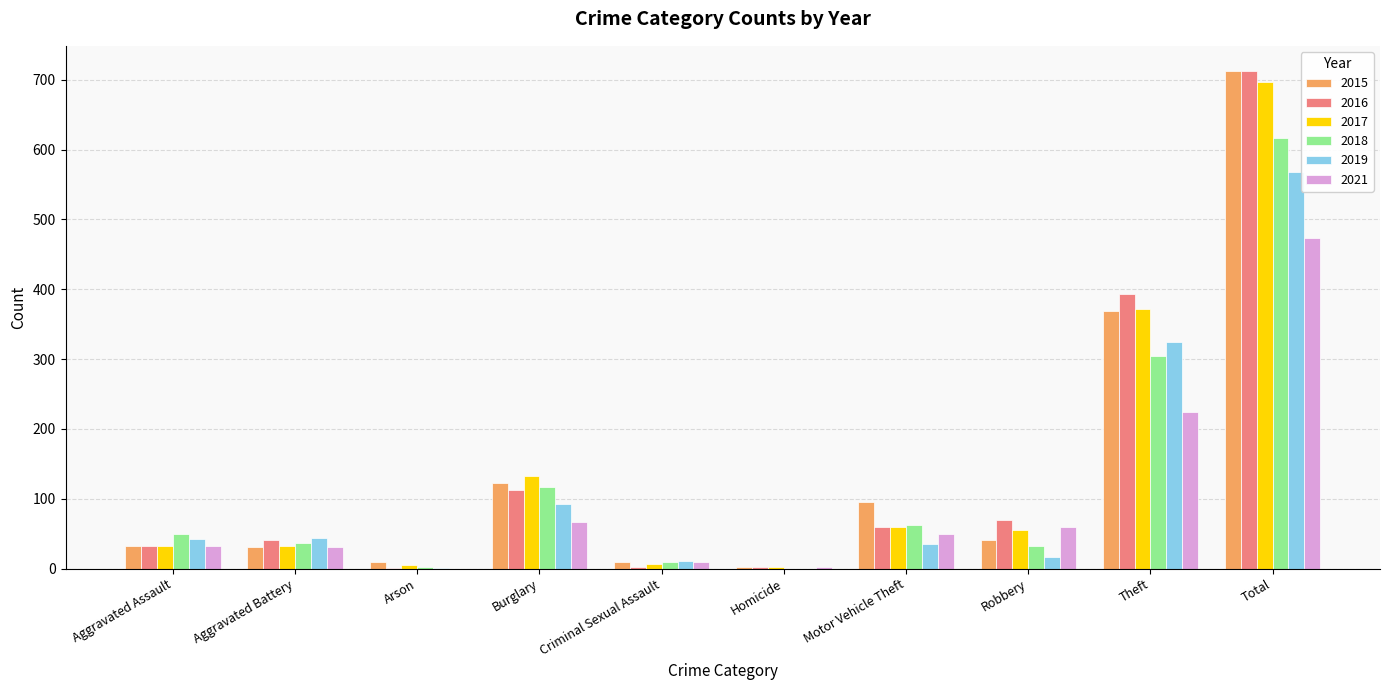

What is the sum of the 2018 values at Aggravated Assault and Robbery?

83